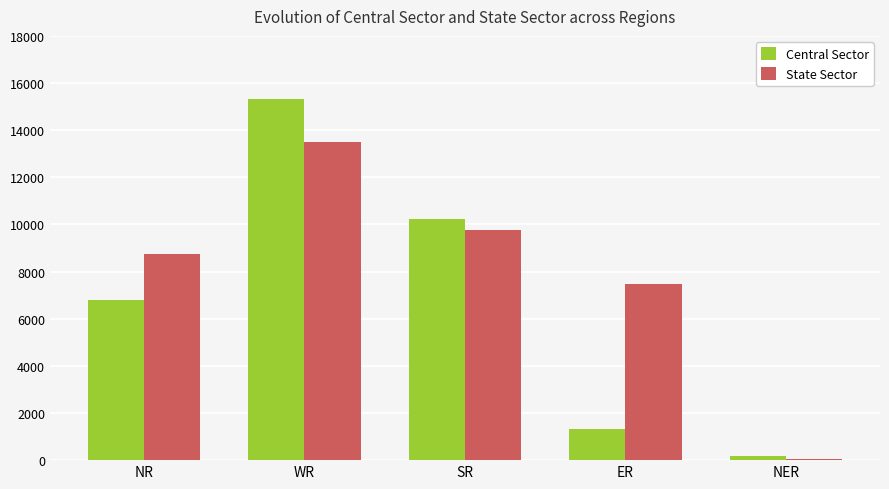

Between NR and NER, which series saw the biggest shift?

State Sector